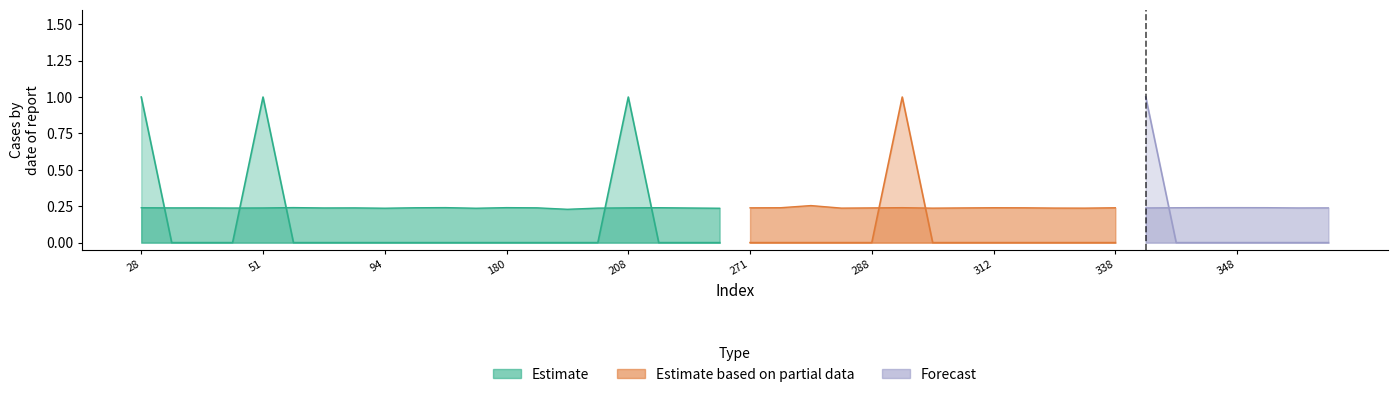

What is the difference between the second highest and minimum values in the y_true series?

1.0